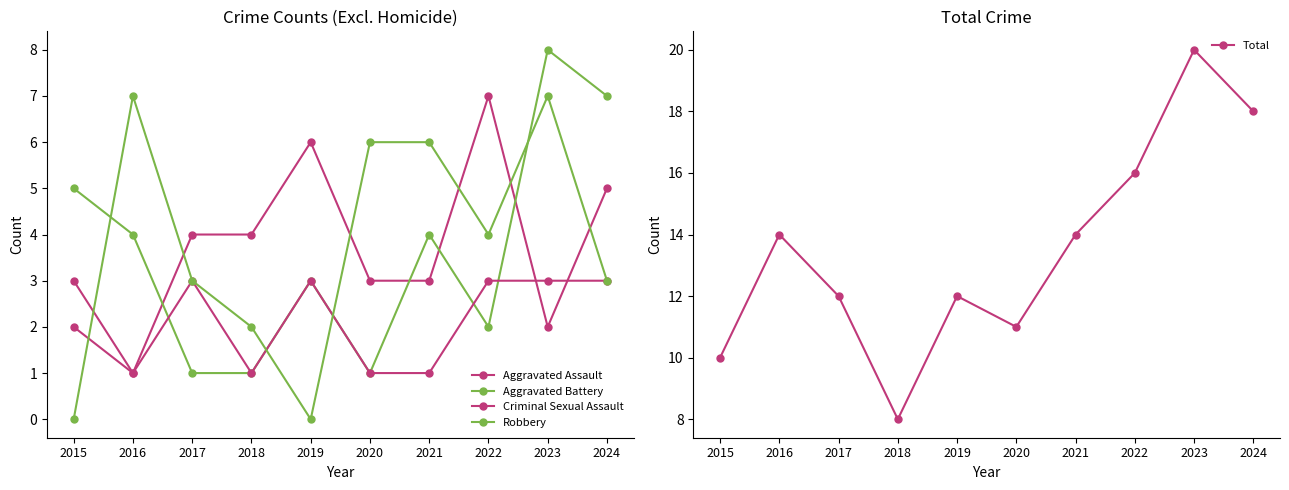

What is the value of the Criminal Sexual Assault point at the 2nd from the left?

1